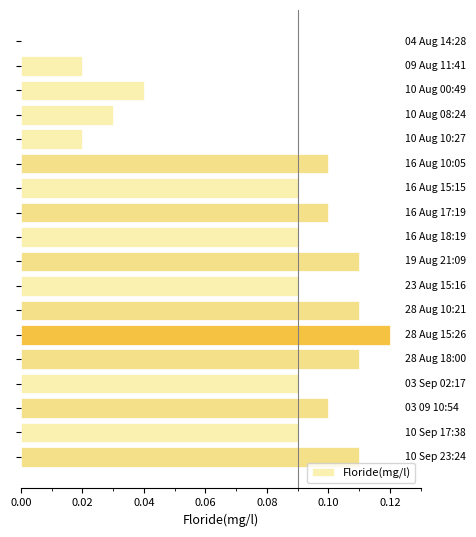

What is the sum of all values?

1.4